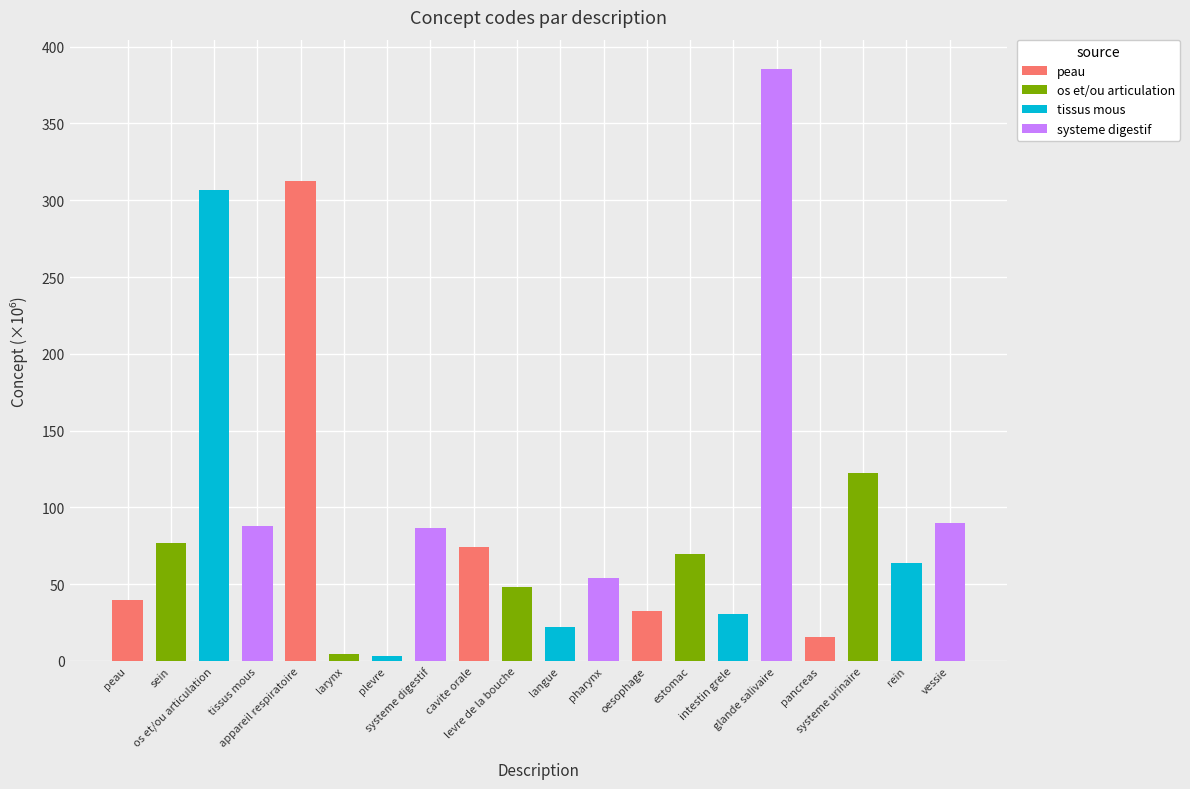

Which label corresponds to the largest value in the chart?

glande salivaire